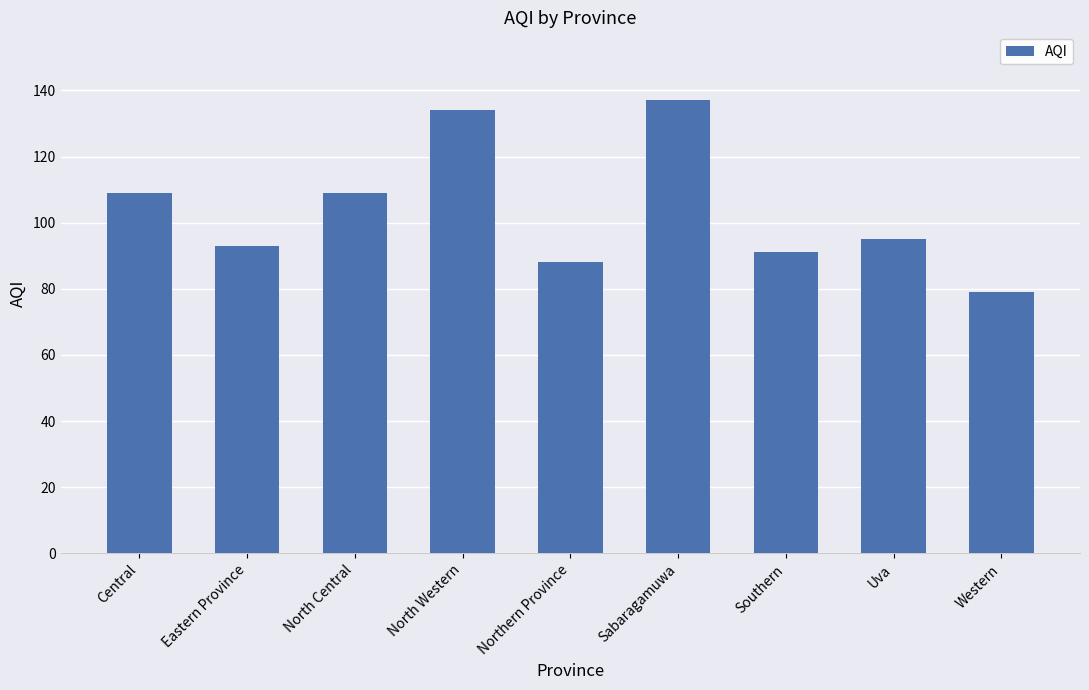

The chart shows a value of 134 at North Western. True or false?

True